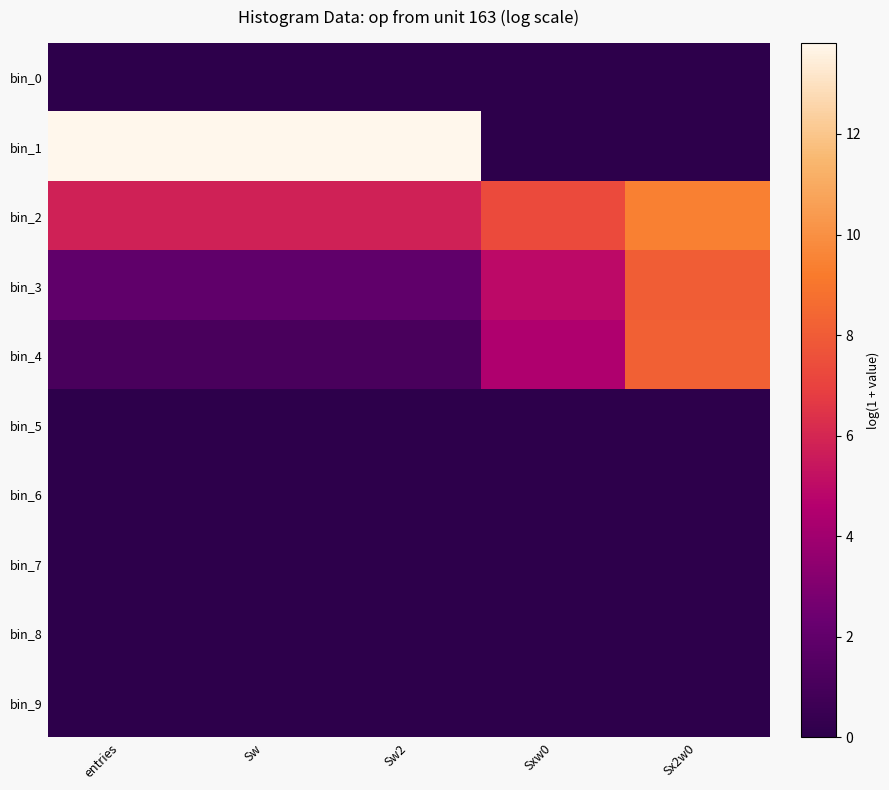

What is the maximum value shown in the chart?

13.8